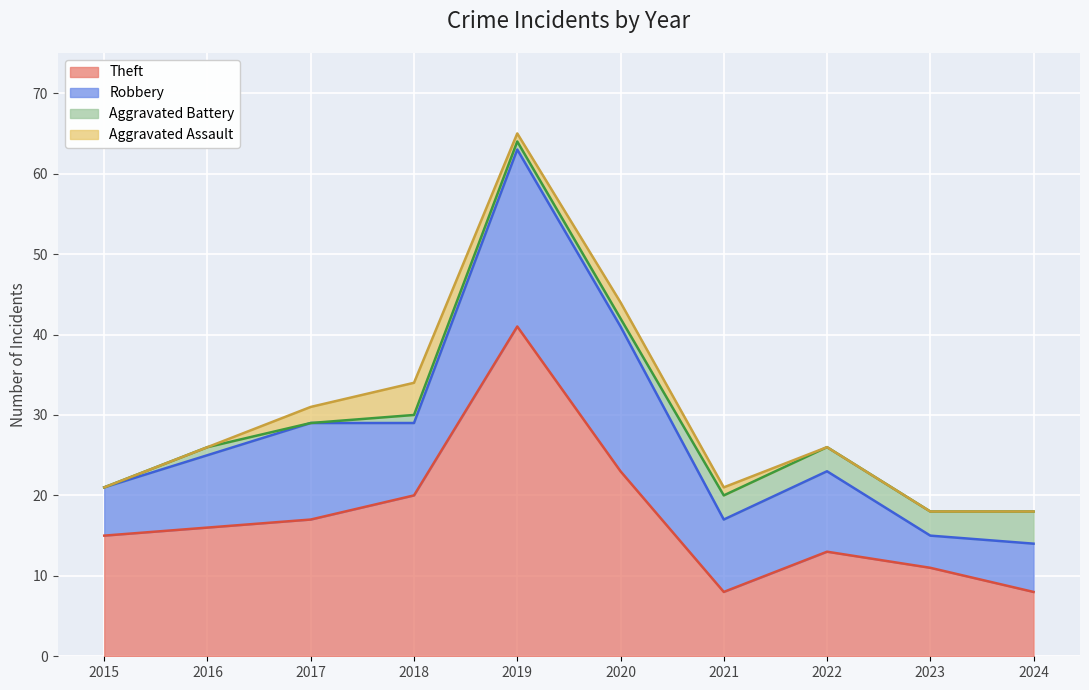

Which series has the largest range (max minus min)?

Theft